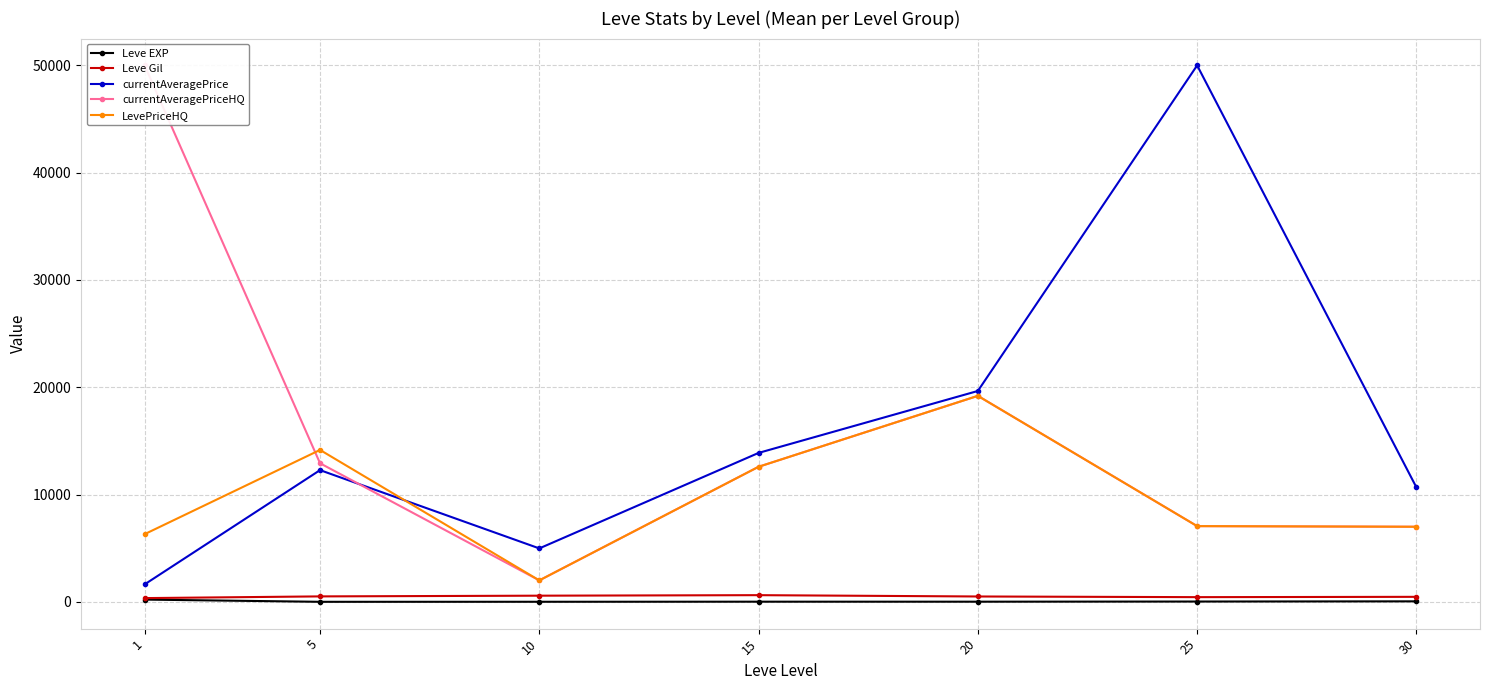

The LevePriceHQ series shows 6999.8 at 30. True or false?

True